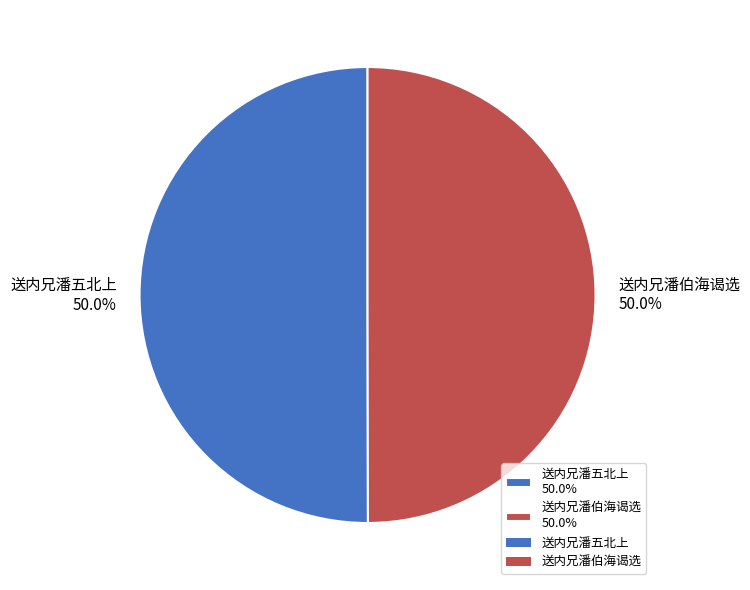

To the nearest percent, what is the combined percentage of 送内兄潘伯海谒选 and 送内兄潘五北上?

100%